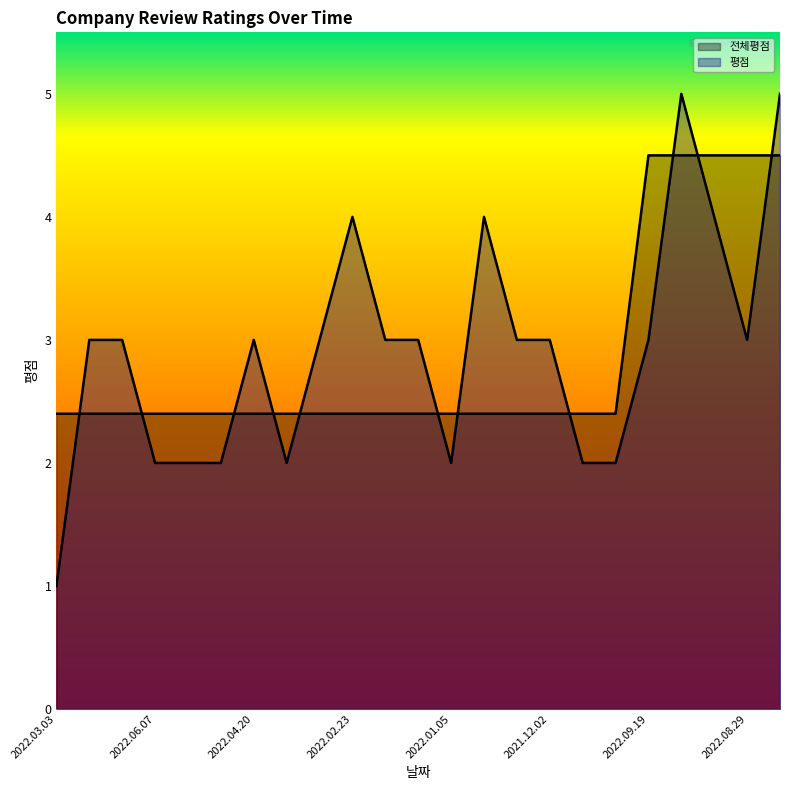

Reading right to left, transcribe all the data shown in this chart.

전체평점: 2022.08.19=4.5	2022.08.29=4.5	2022.09.03=4.5	2022.09.18=4.5	2022.09.19=4.5	2021.11.19=2.4	2021.12.01=2.4	2021.12.02=2.4	2021.12.06=2.4	2021.12.19=2.4	2022.01.05=2.4	2022.01.12=2.4	2022.01.19=2.4	2022.02.23=2.4	2022.03.05=2.4	2022.03.26=2.4	2022.04.20=2.4	2022.05.30=2.4	2022.06.06=2.4	2022.06.07=2.4	2022.06.30=2.4	2022.07.28=2.4	2022.03.03=2.4
평점: 2022.08.19=5.0	2022.08.29=3.0	2022.09.03=4.0	2022.09.18=5.0	2022.09.19=3.0	2021.11.19=2.0	2021.12.01=2.0	2021.12.02=3.0	2021.12.06=3.0	2021.12.19=4.0	2022.01.05=2.0	2022.01.12=3.0	2022.01.19=3.0	2022.02.23=4.0	2022.03.05=3.0	2022.03.26=2.0	2022.04.20=3.0	2022.05.30=2.0	2022.06.06=2.0	2022.06.07=2.0	2022.06.30=3.0	2022.07.28=3.0	2022.03.03=1.0